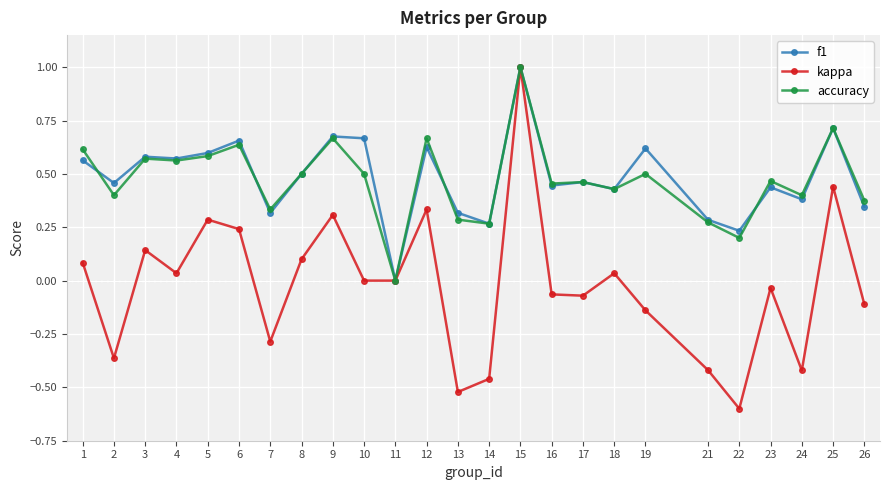

What is the sum of all accuracy values?

11.9